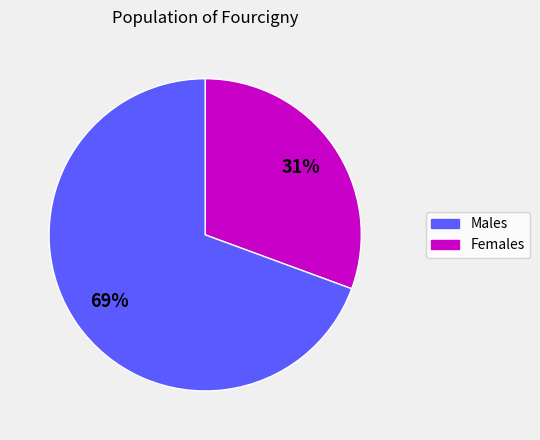

Is there any slice that represents more than half of the pie?

Yes